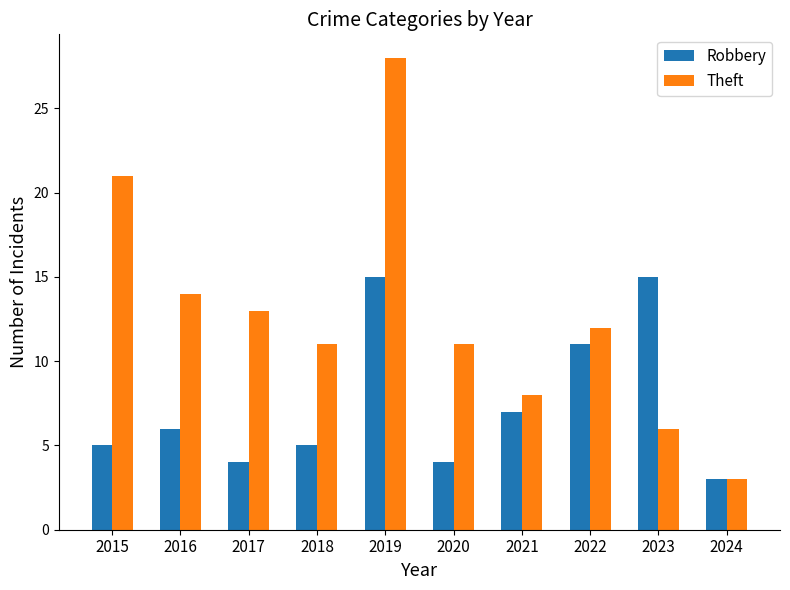

Is the value of Theft at 2017 greater than the value of Robbery at 2024?

Yes